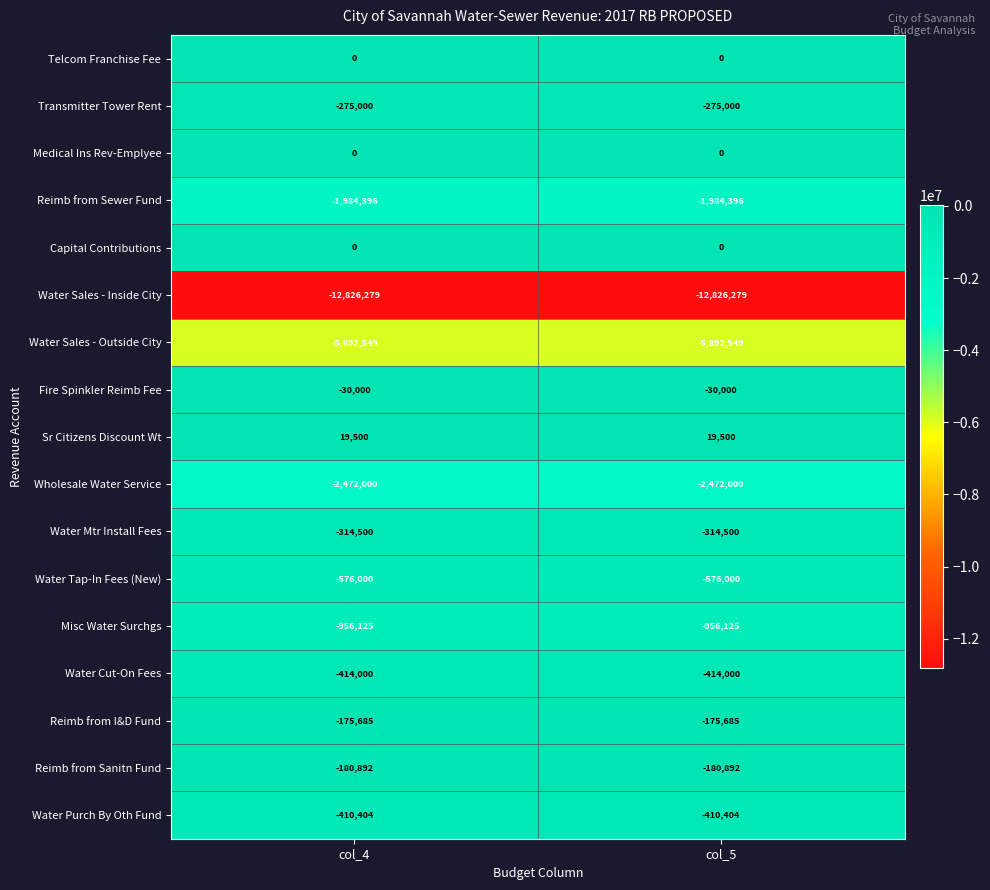

True or false: Reimb from I&D Fund has a value of -175685 at col_4.

True